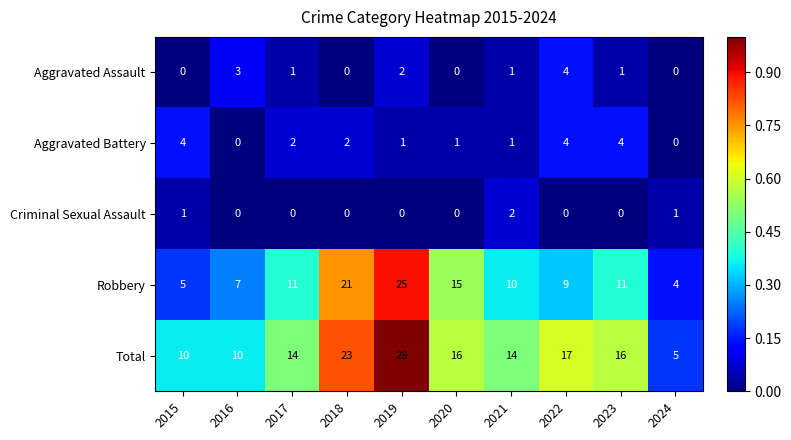

Which series has the largest range (max minus min)?

Total